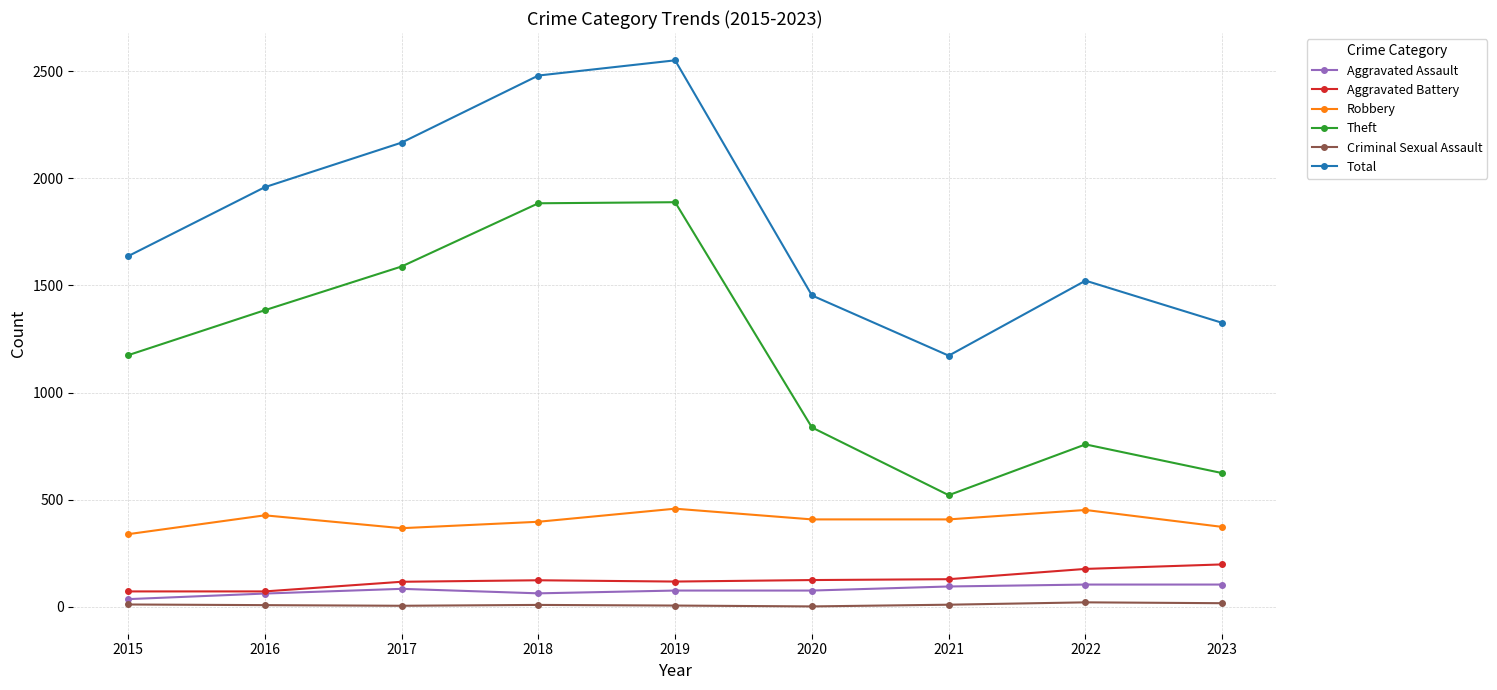

What is the greatest value displayed?

2550